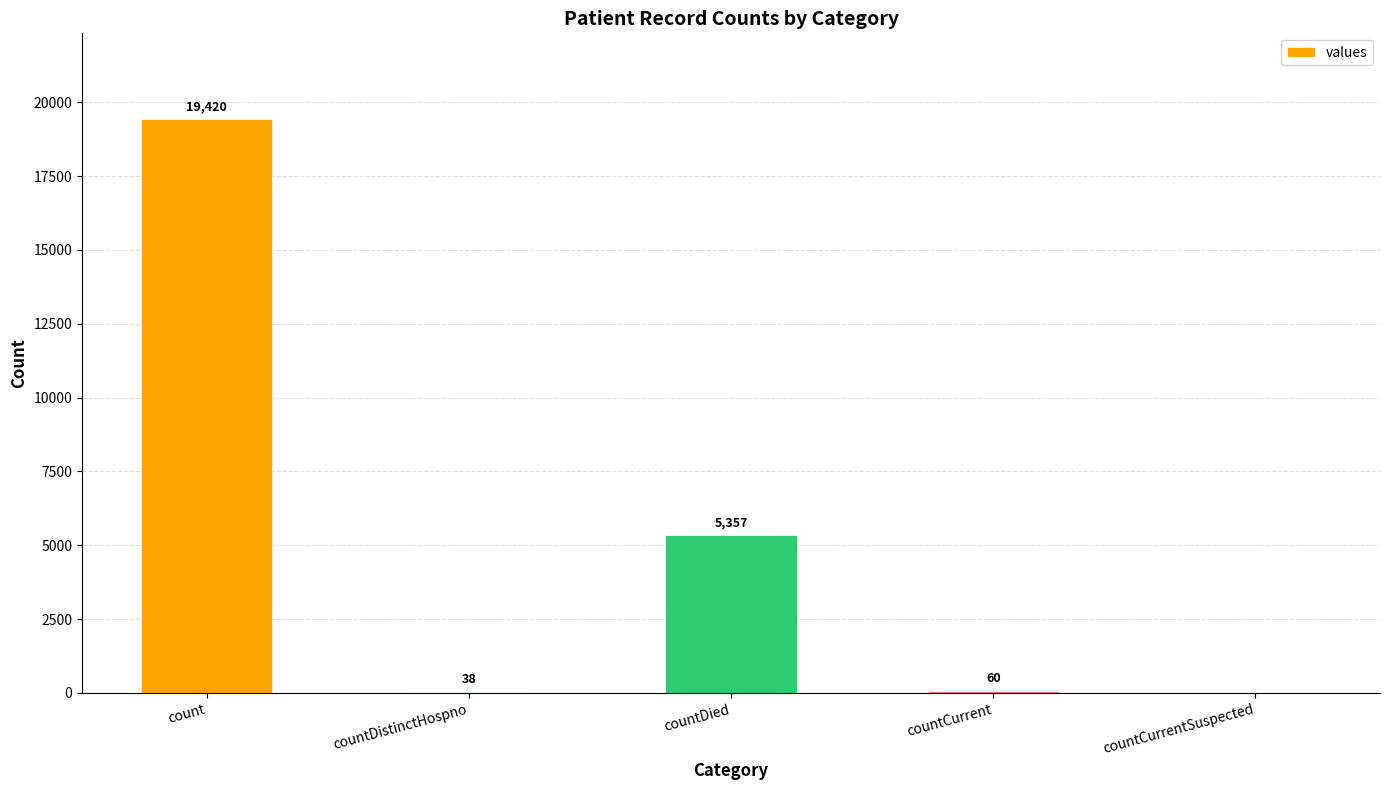

What is the change in value from countDied to countCurrent?

-5297